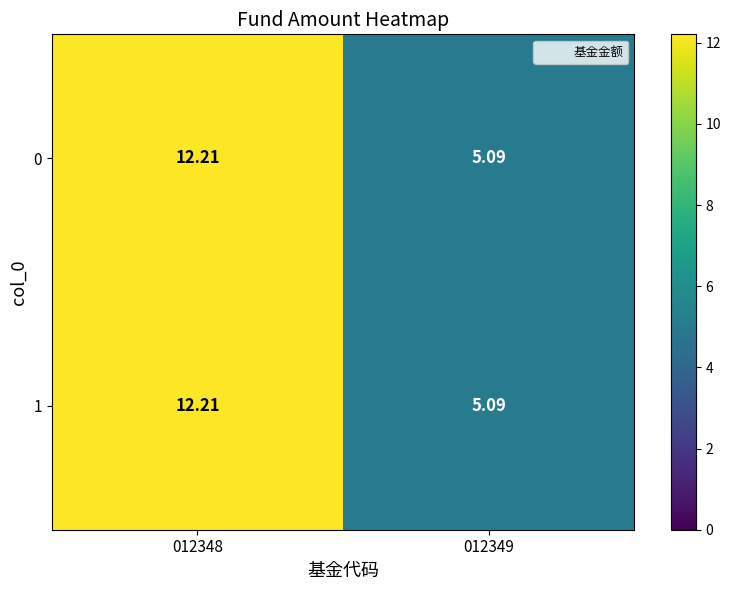

Is the value of 1 at 012349 greater than the value of 0 at 012348?

No